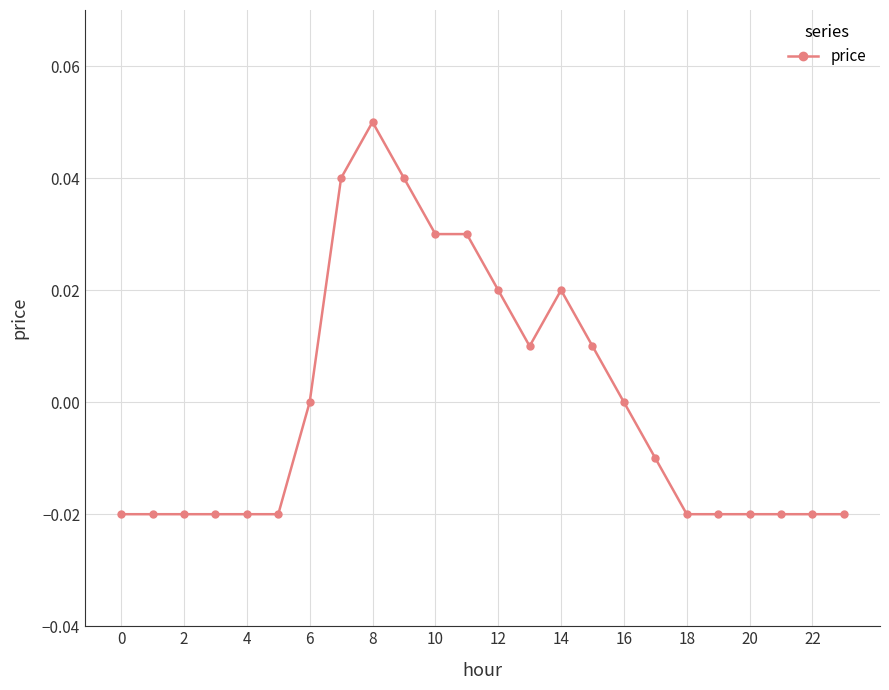

At which category does the chart reach its peak across all series?

8